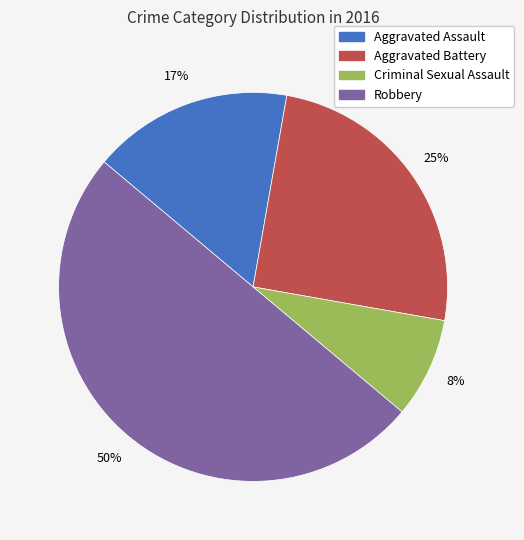

To the nearest percent, what portion does Criminal Sexual Assault represent?

8%